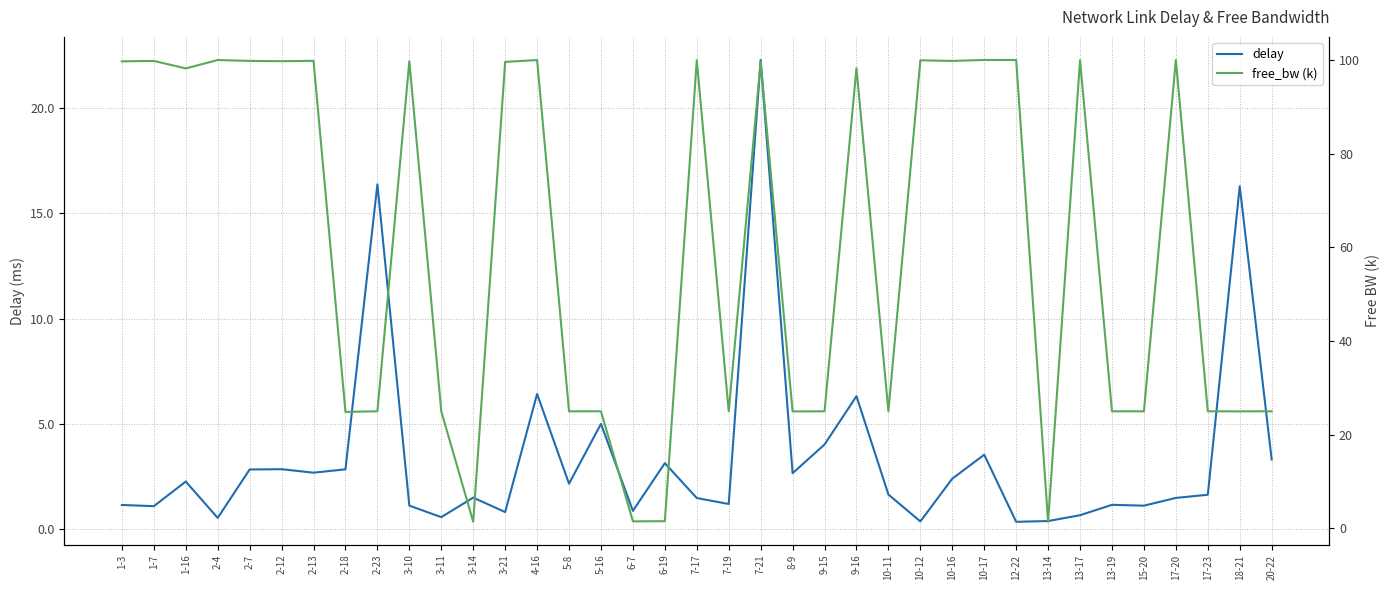

What is the approximate value of delay at 6-19?

3.1